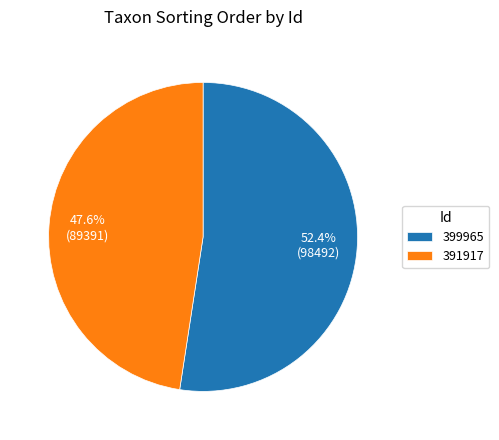

The 399965 slice represents 52% of the pie. True or false?

True